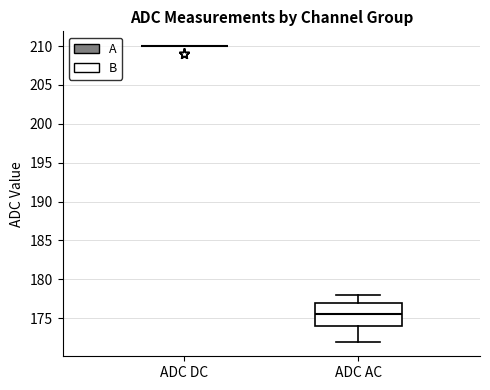

Reading left to right, read every box against the y-axis: the position of its median line, the range the box covers, and the ends of its whiskers. The values are not printed on the chart, so give them approximately, as read against the axis.

ADC DC: box collapsed to a line at 210.0, whiskers 210.0 to 210.0
ADC AC: median 175.5, box 174.0 to 177.0, whiskers 172.0 to 178.0